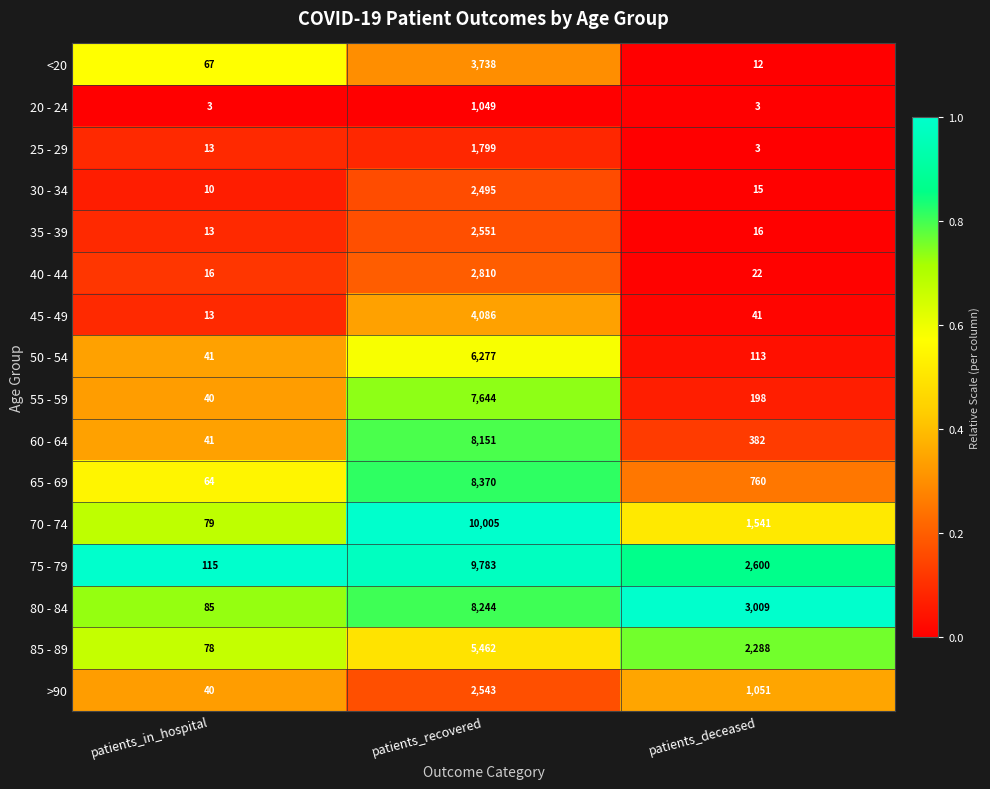

At which label does 60 - 64 first exceed 382?

patients_recovered